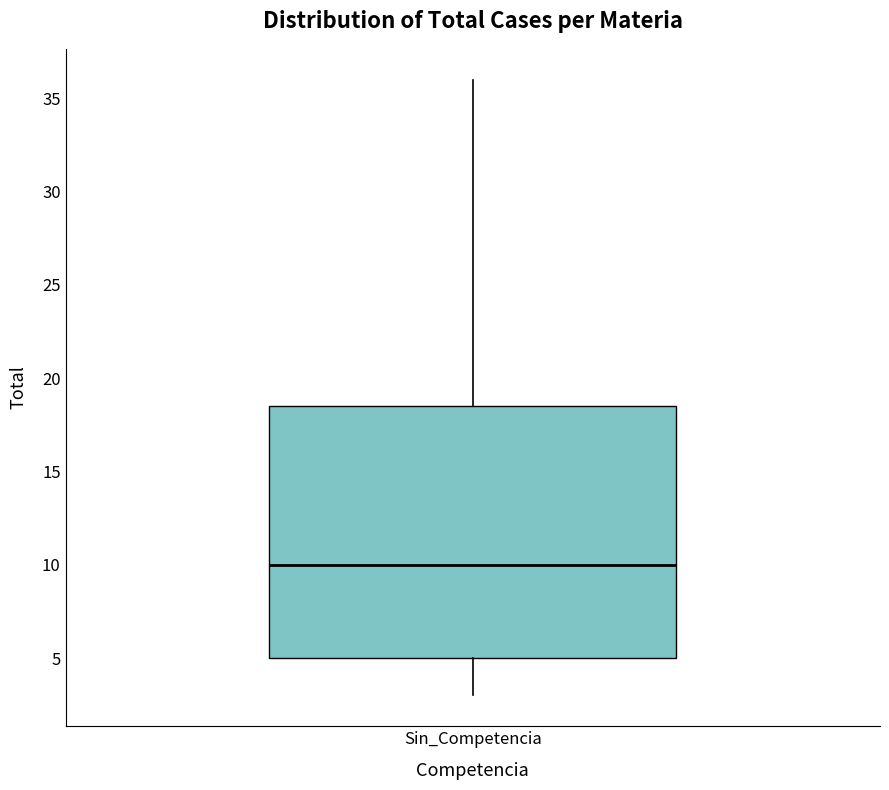

Where is the upper edge of the box for Sin_Competencia on the y-axis? The values are not printed on the chart, so give them approximately, as read against the axis.

18.5